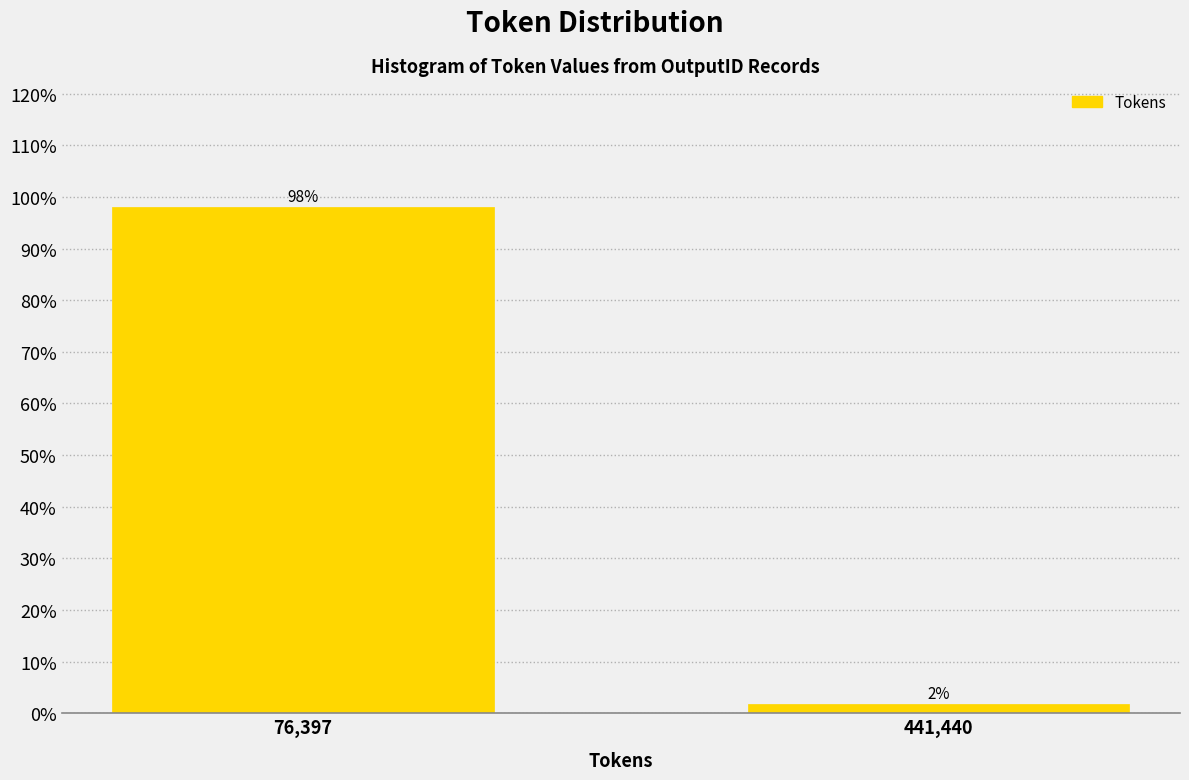

List the labels in order of value, smallest first.

441,440, 76,397